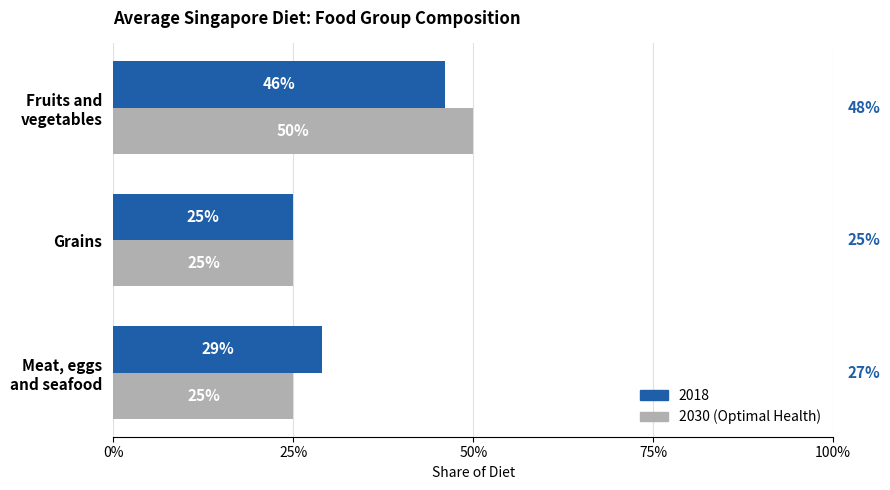

What are all the series names shown in the legend?

2018, 2030 (Optimal Health)